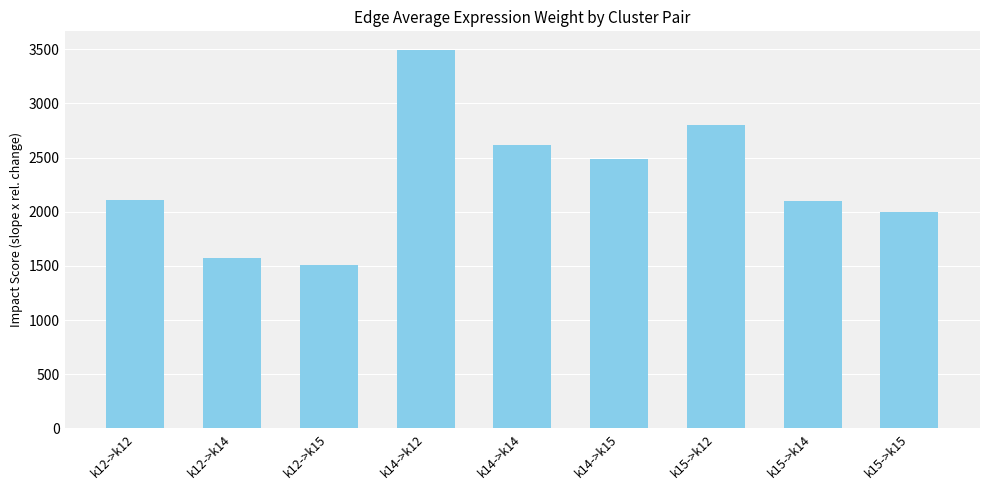

At which label does the data first exceed 2107?

k12->k12